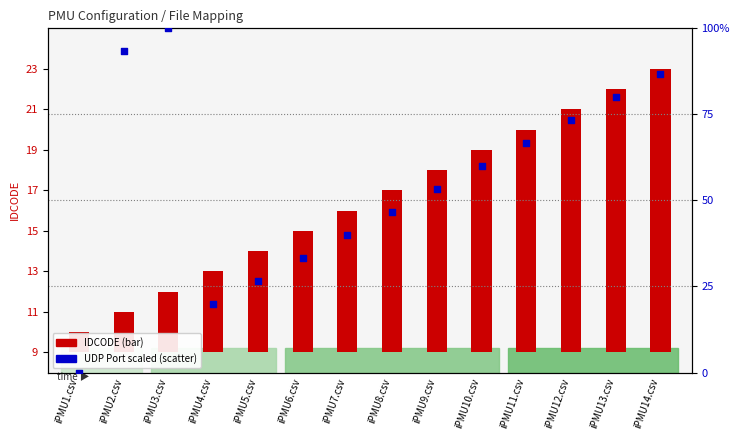

Which series contains the lowest Y value?

UDP Port (scaled 0-100)